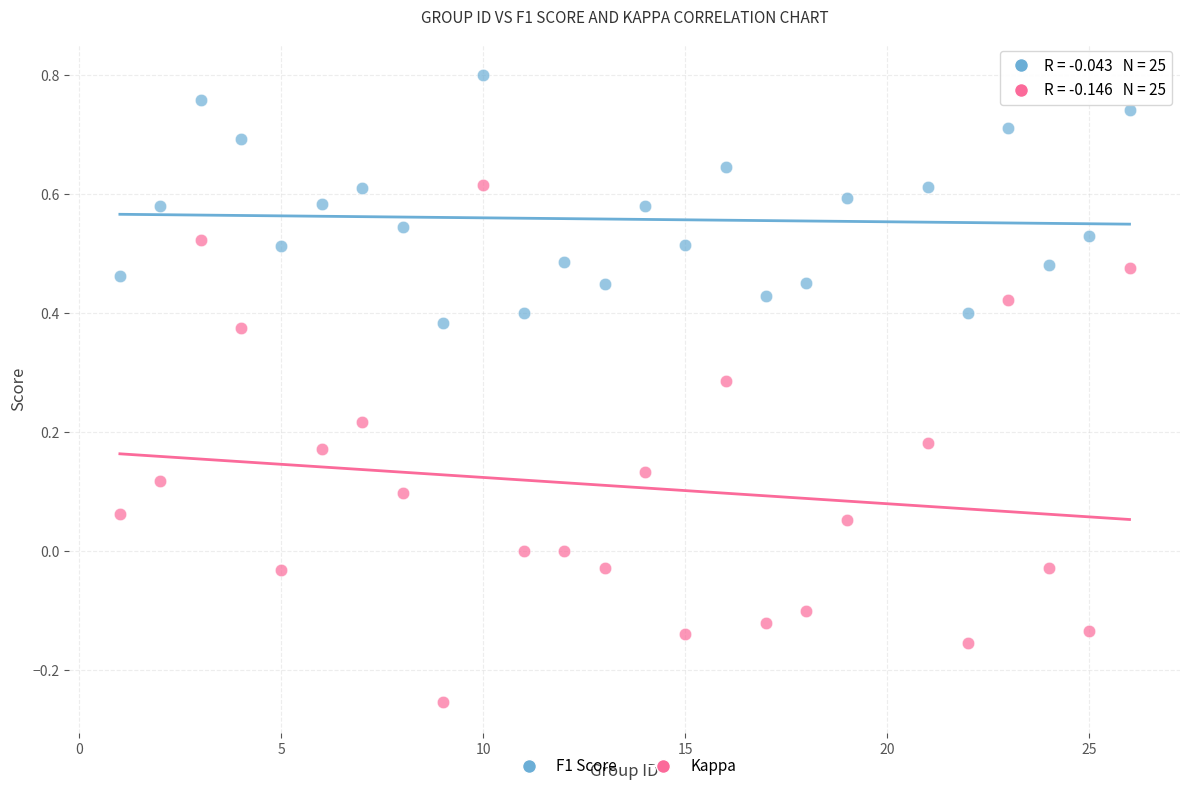

Across all data points, what is the range of Y values (max minus min)?

1.1